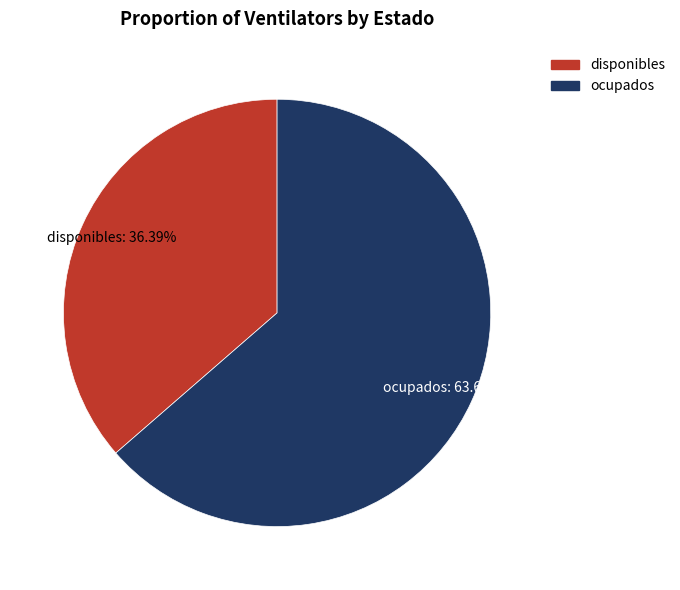

Combined, what portion of the pie is disponibles and ocupados?

100.0%